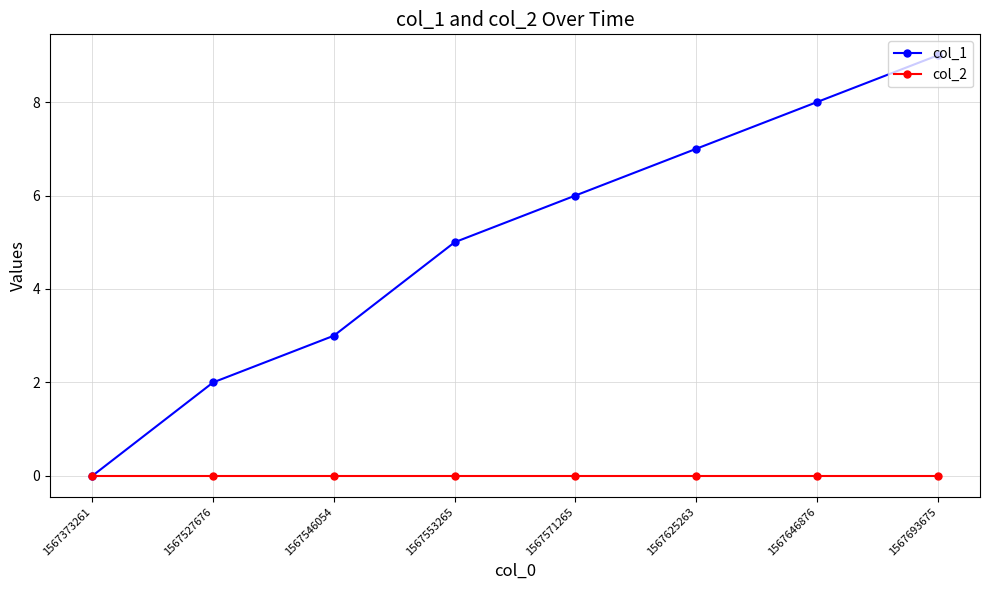

Is it true that col_1 equals 3 at 1567571265?

False